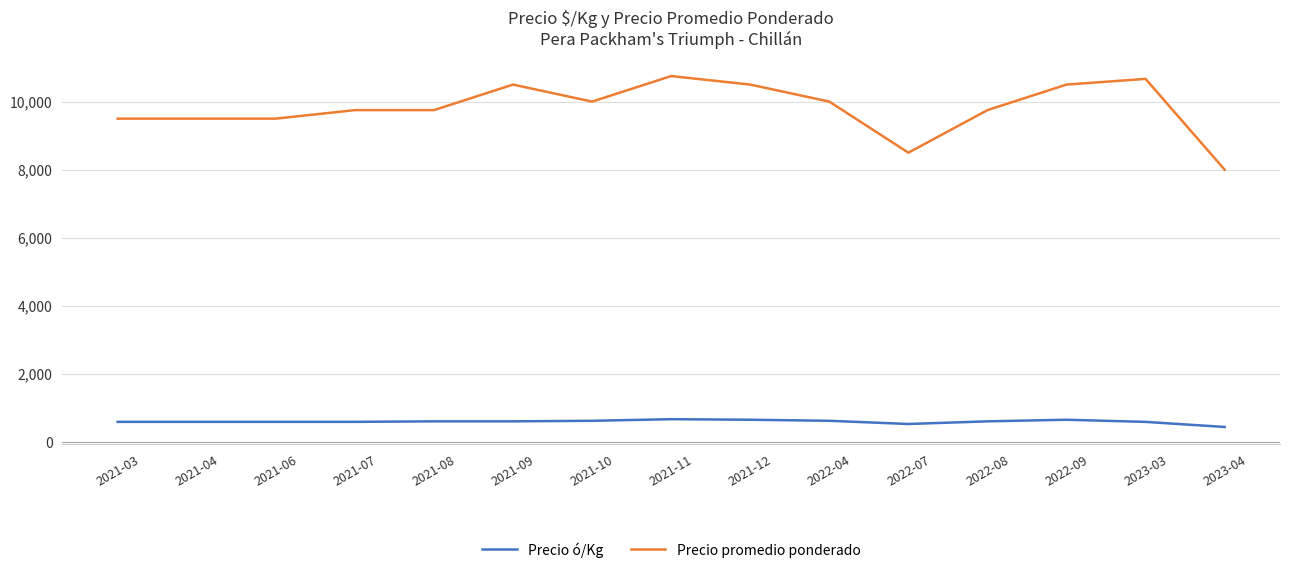

What is the approximate value of Precio promedio ponderado at 2021-12?

10500